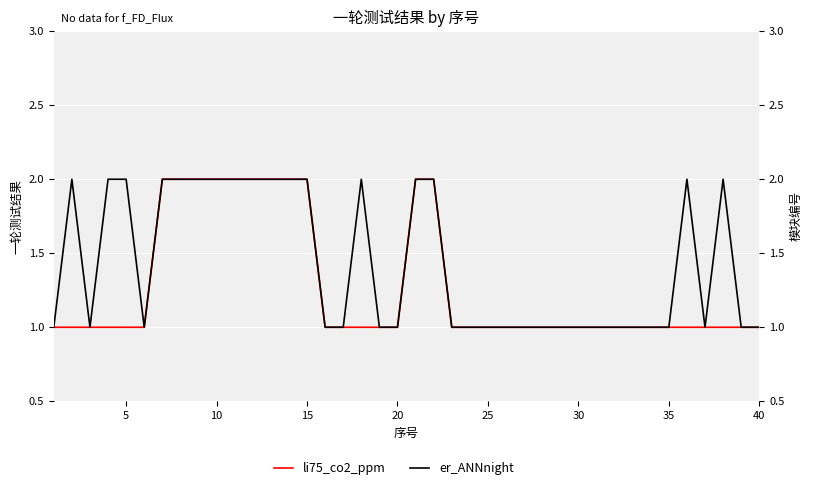

Reading left to right, what are all the values shown in this chart?

li75_co2_ppm: 1	1	1	1	1	1	2	2	2	2	2	2	2	2	2	1	1	1	1	1	2	2	1	1	1	1	1	1	1	1	1	1	1	1	1	1	1	1	1	1
er_ANNnight: 1	2	1	2	2	1	2	2	2	2	2	2	2	2	2	1	1	2	1	1	2	2	1	1	1	1	1	1	1	1	1	1	1	1	1	2	1	2	1	1